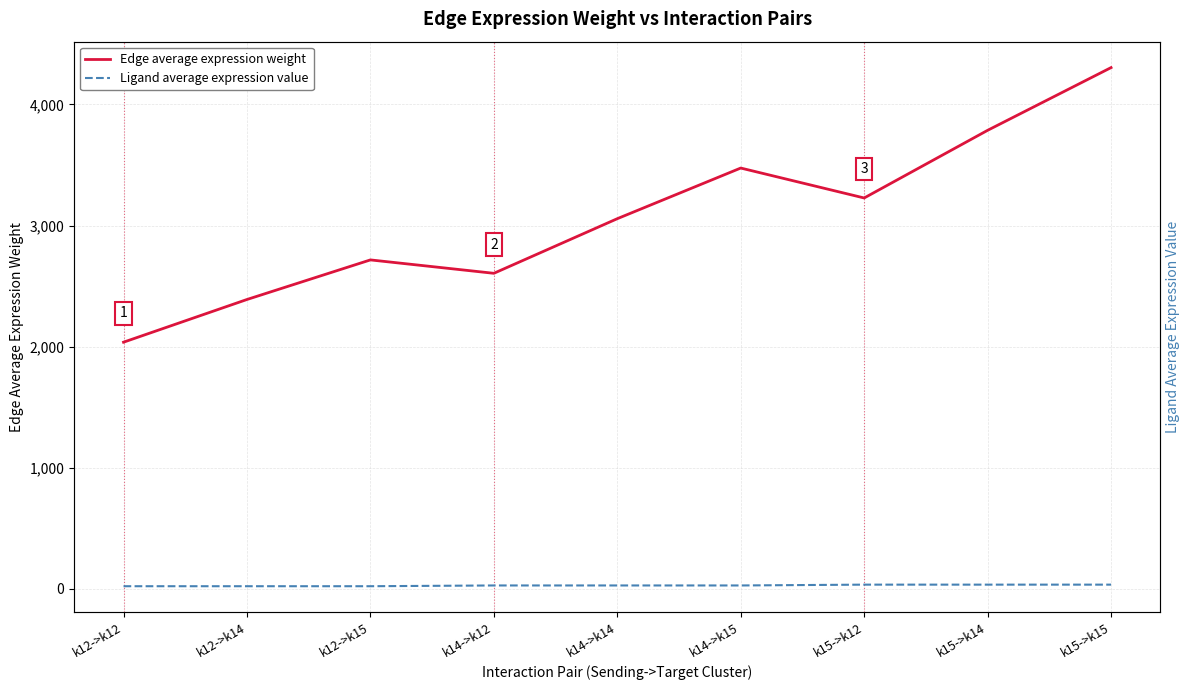

At which label is Edge average expression weight closest to 3170?

k15->k12